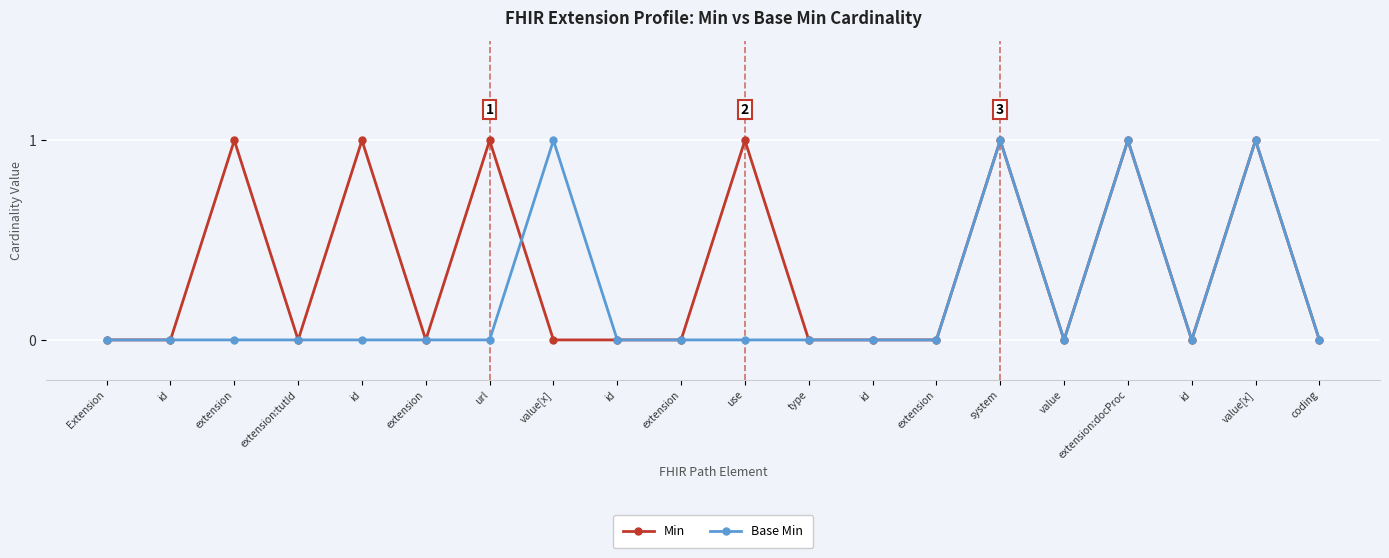

Where do Base Min and Min first cross each other?

url and value[x]